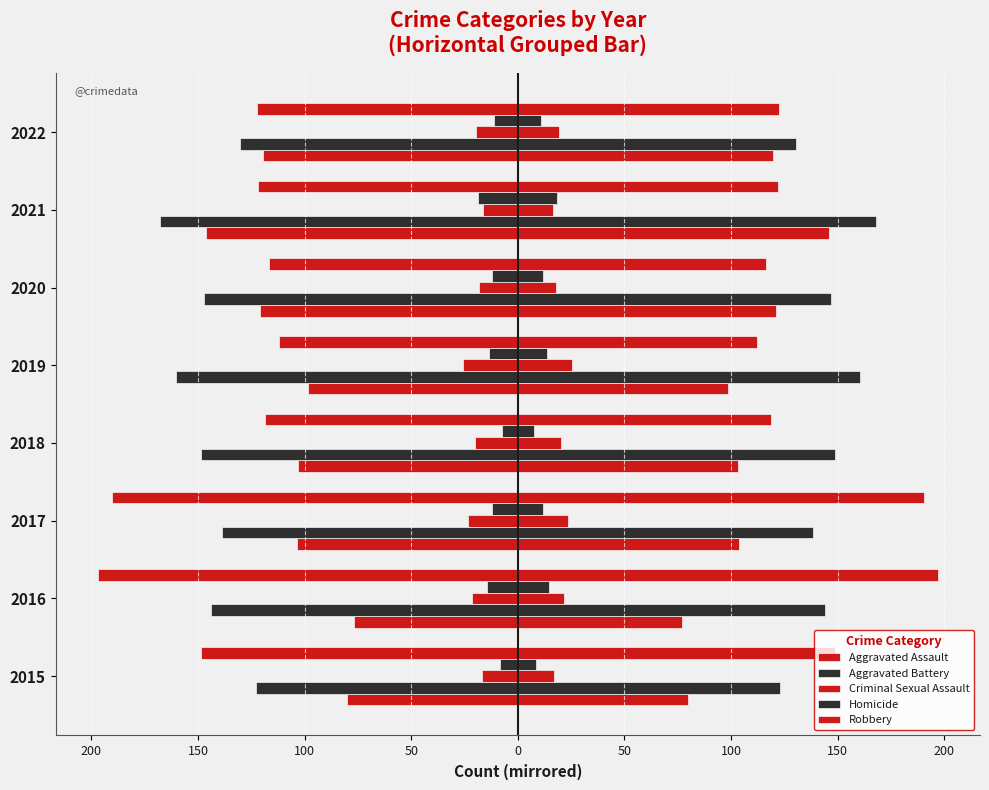

How many values in the Criminal Sexual Assault series are below 20?

4